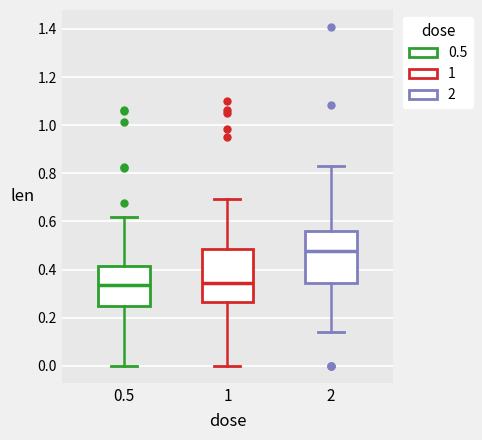

Reading left to right, transcribe this box plot: for each box, give where its median line is, the range the box spans, and where its two whiskers end, as read against the y-axis. The values are not printed on the chart, so give them approximately, as read against the axis.

0.5: median 0.34, box 0.24 to 0.42, whiskers 0.00 to 0.62
1: median 0.34, box 0.26 to 0.48, whiskers 0.00 to 0.70
2: median 0.48, box 0.34 to 0.56, whiskers 0.14 to 0.82